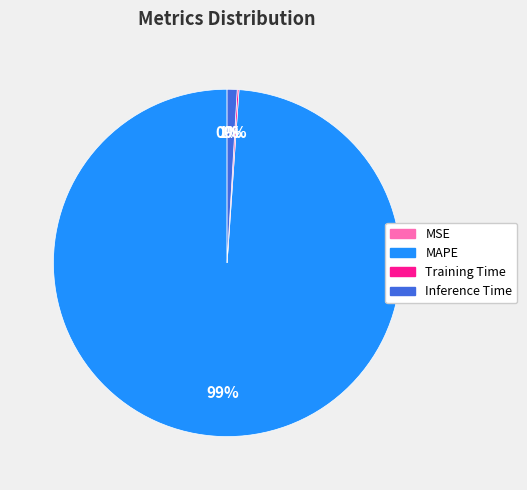

Is there any slice that represents more than half of the pie?

Yes